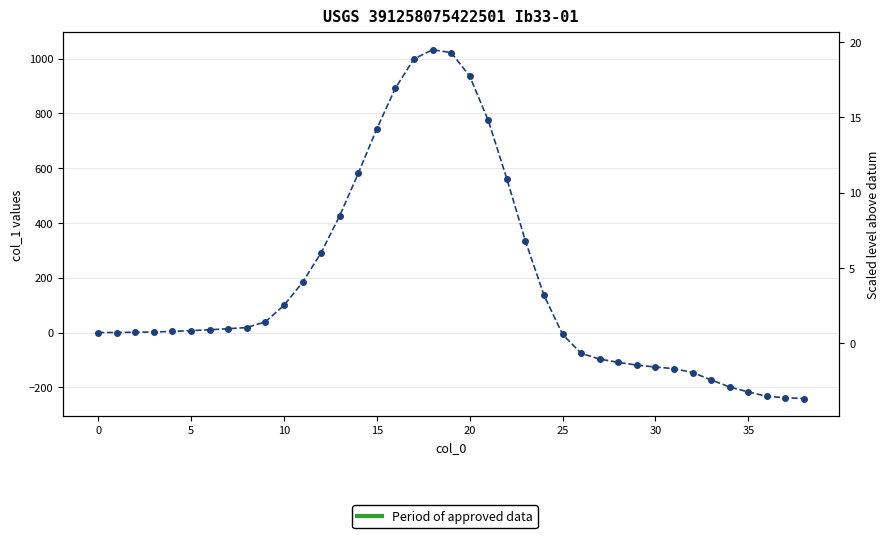

At which label is the value closest to 395?

13